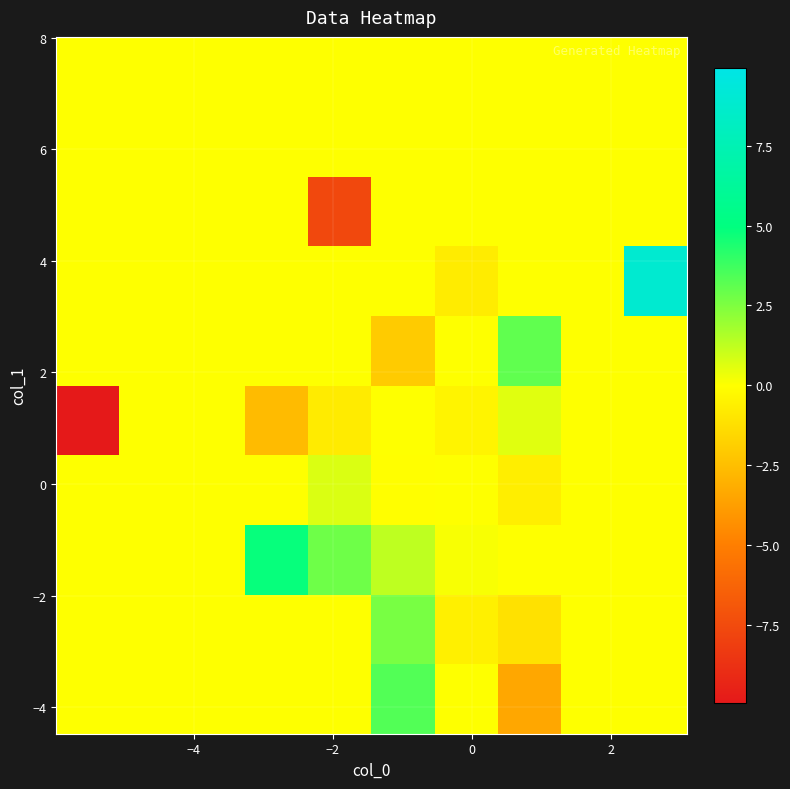

At how many categories does at least one series exceed 1?

5